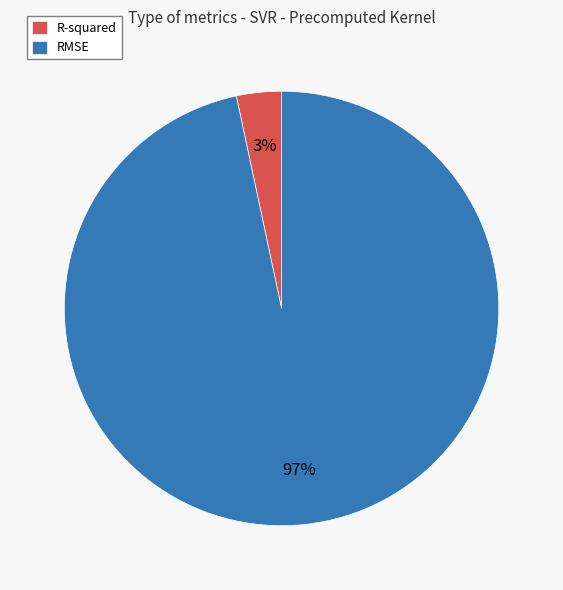

To the nearest percent, what is the combined percentage of R-squared and RMSE?

100%